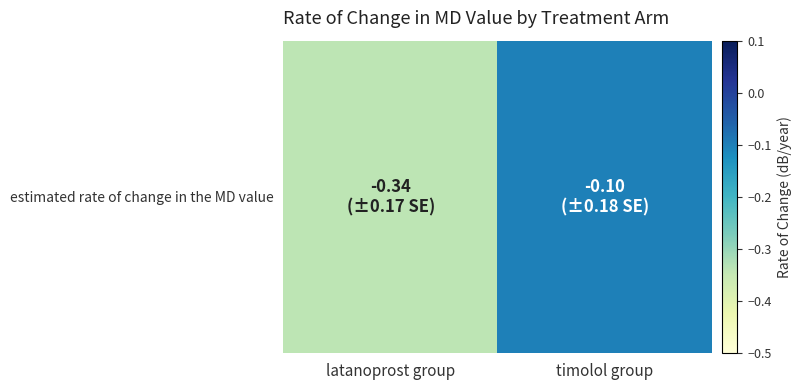

Is it true that the value at latanoprost group is -0.5?

False